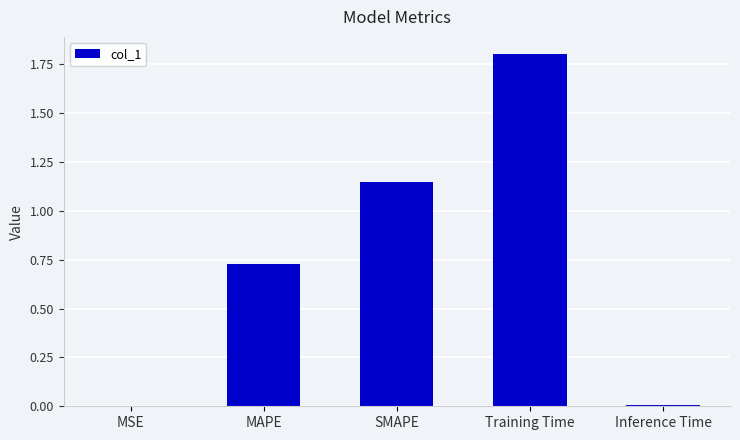

What is the greatest value displayed?

1.8